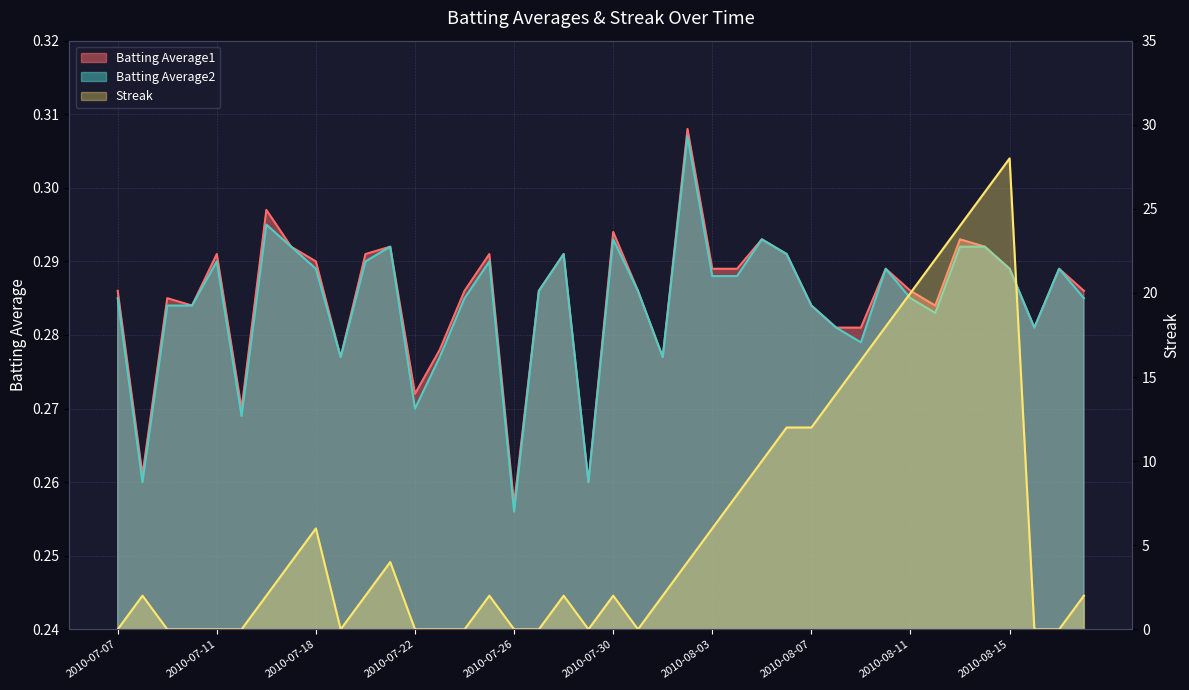

What is the total value across all series at 2010-08-13?

24.6